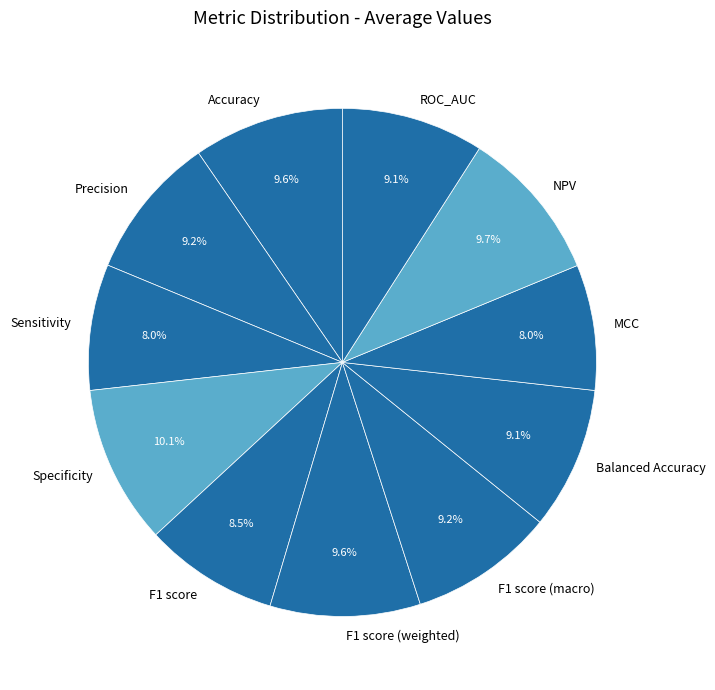

Does F1 score (macro) account for over 50% of the chart?

No